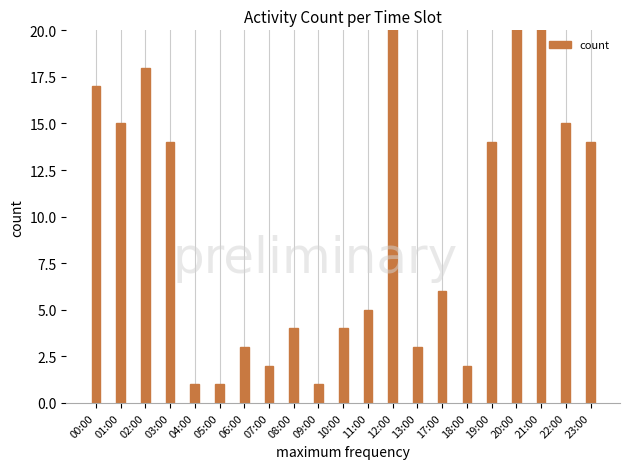

Approximately how many times larger is the value at 20:00 compared to 08:00?

7.5